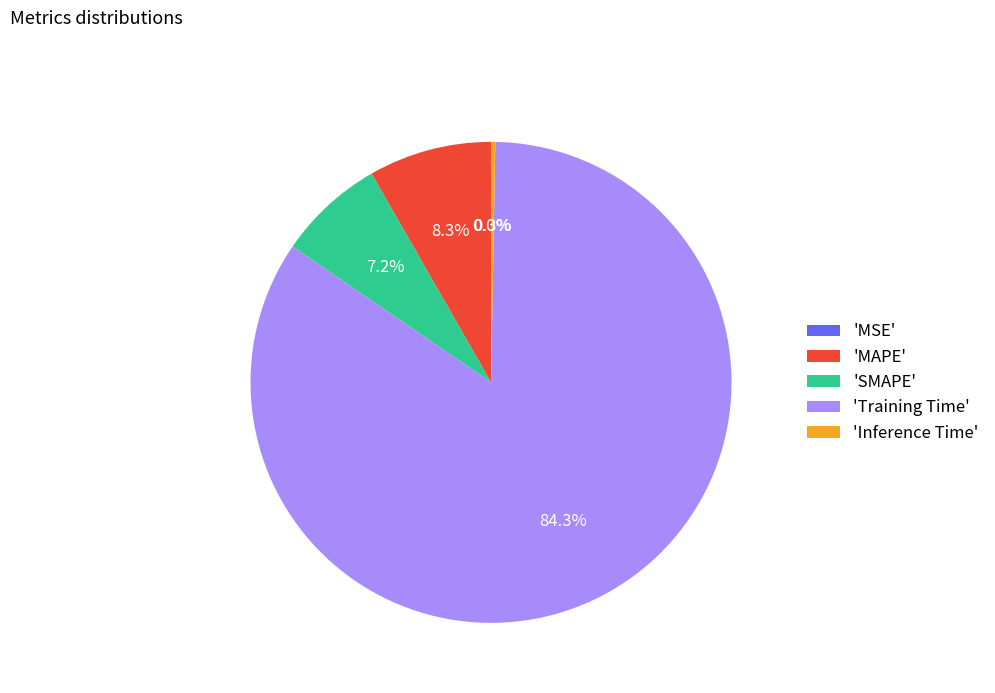

What is the largest slice in the pie chart?

'Training Time'